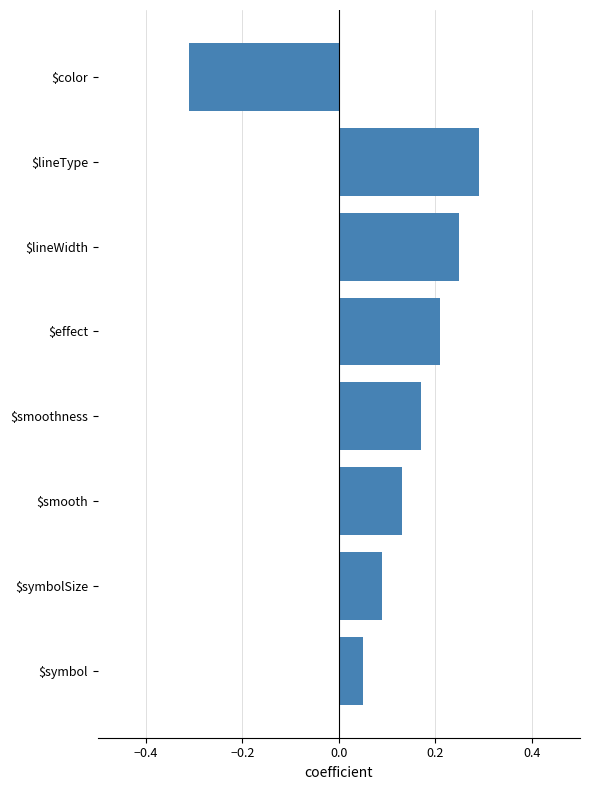

Is it true that the value at $effect is 0.2?

True